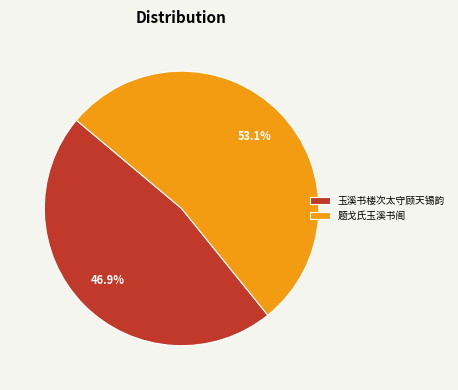

What portion of the pie excludes 玉溪书楼次太守顾天锡韵?

53.1%